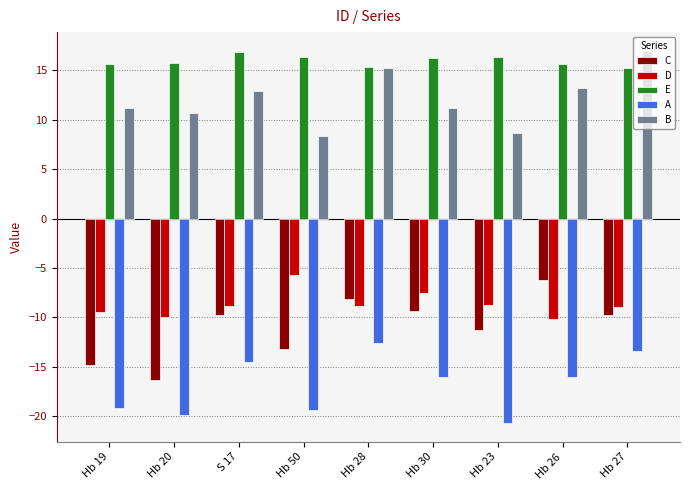

What are all the series names shown in the legend?

C, D, E, A, B